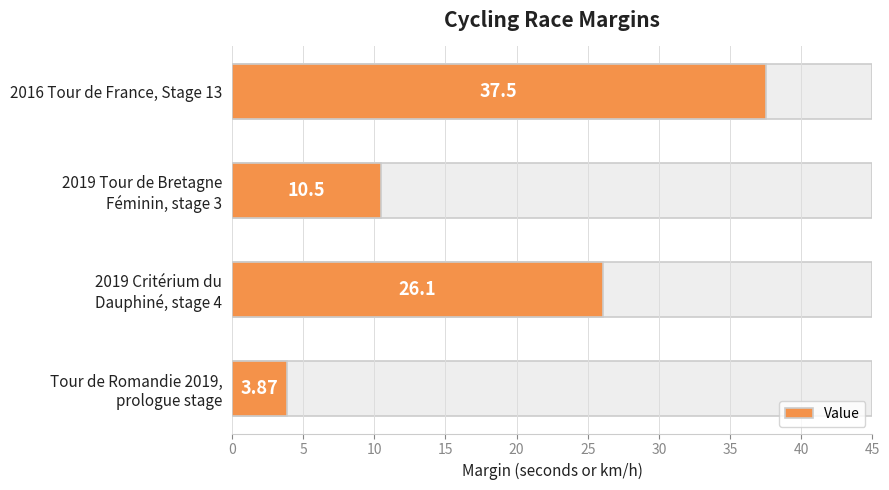

What is the maximum value shown in the chart?

37.5